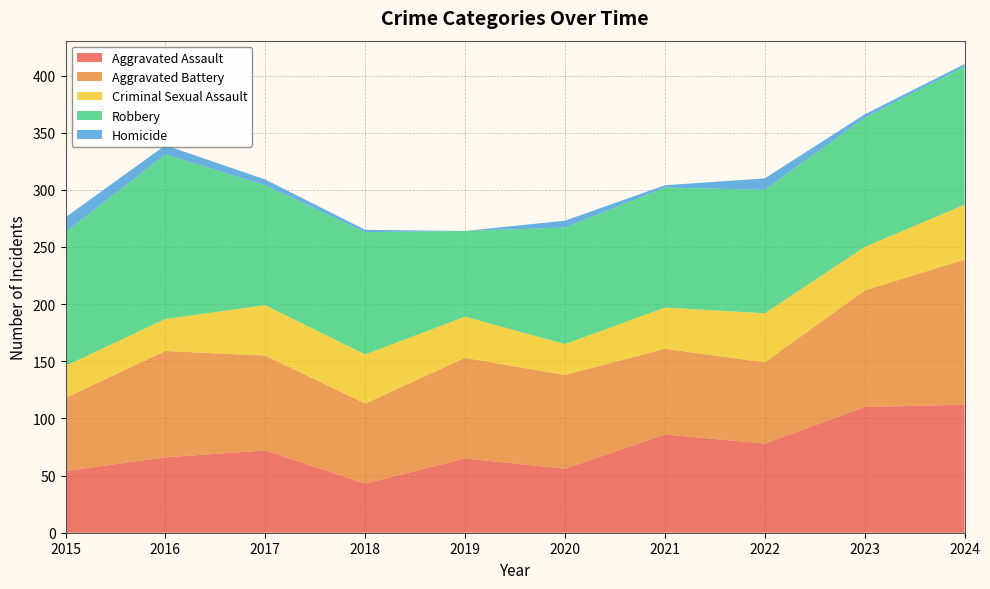

Reading left to right, what are all the values shown in this chart?

Aggravated Assault: 2015=54	2016=66	2017=72	2018=43	2019=65	2020=56	2021=86	2022=78	2023=110	2024=112
Aggravated Battery: 2015=64	2016=93	2017=83	2018=70	2019=88	2020=82	2021=75	2022=71	2023=102	2024=127
Criminal Sexual Assault: 2015=28	2016=28	2017=44	2018=43	2019=36	2020=27	2021=36	2022=43	2023=38	2024=48
Robbery: 2015=117	2016=144	2017=105	2018=107	2019=75	2020=102	2021=105	2022=108	2023=113	2024=121
Homicide: 2015=13	2016=8	2017=5	2018=2	2019=0	2020=6	2021=2	2022=10	2023=3	2024=2